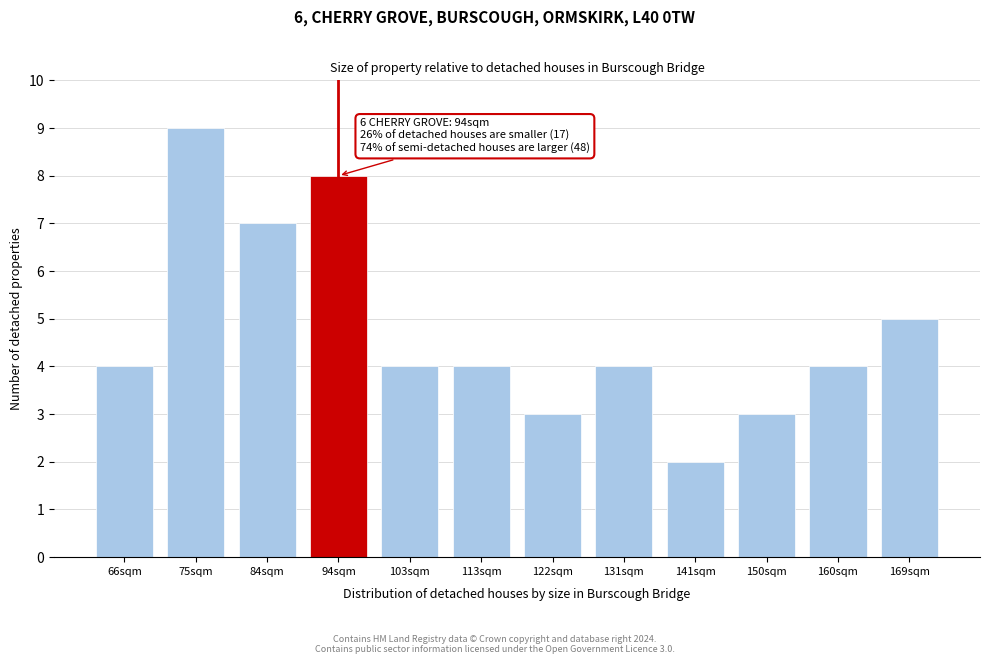

Reading left to right, extract all data points from this chart.

4	9	7	8	4	4	3	4	2	3	4	5